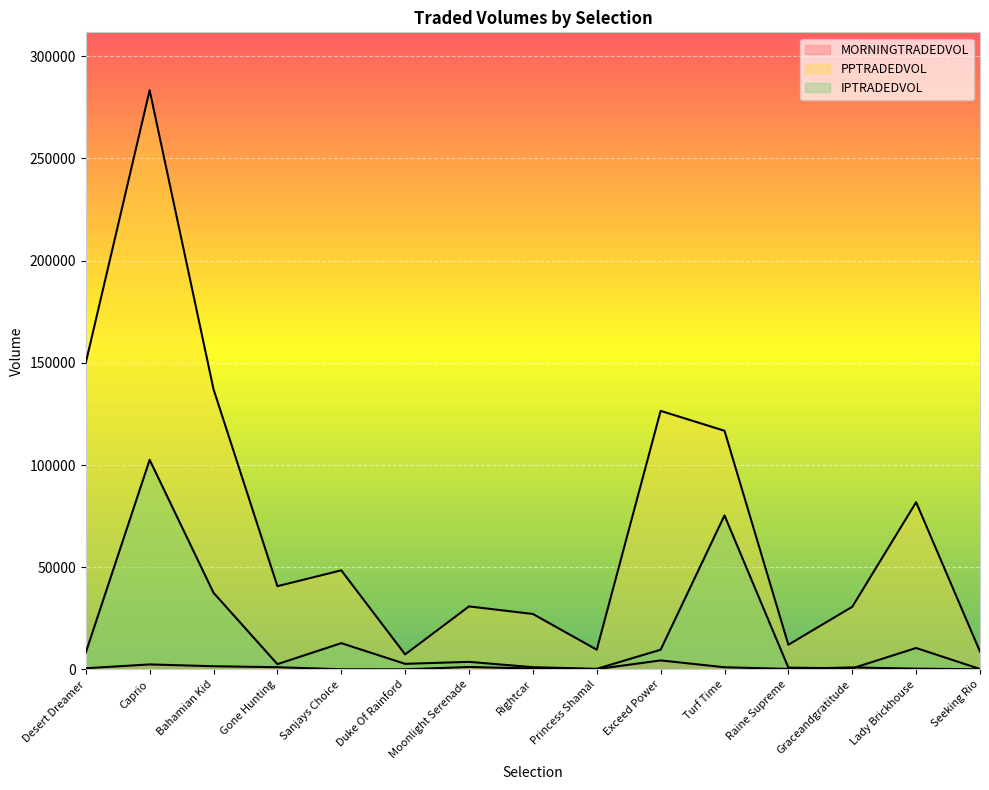

What is the sum of the IPTRADEDVOL values at Duke Of Rainford and Turf Time?

78151.4